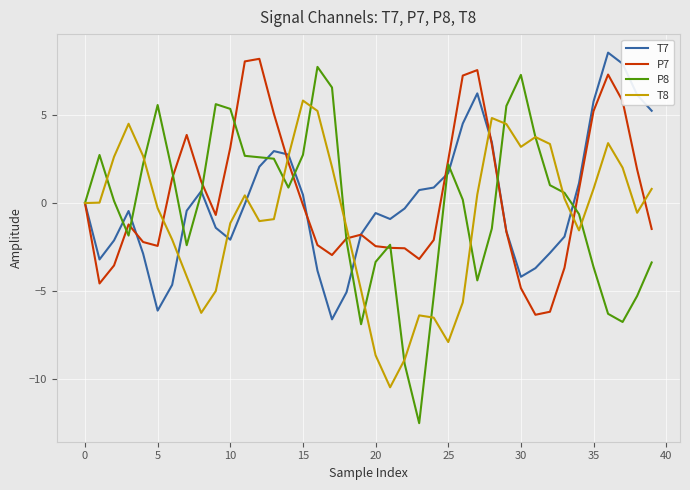

Rank the series by their maximum value, from highest to lowest.

T7, P7, P8, T8